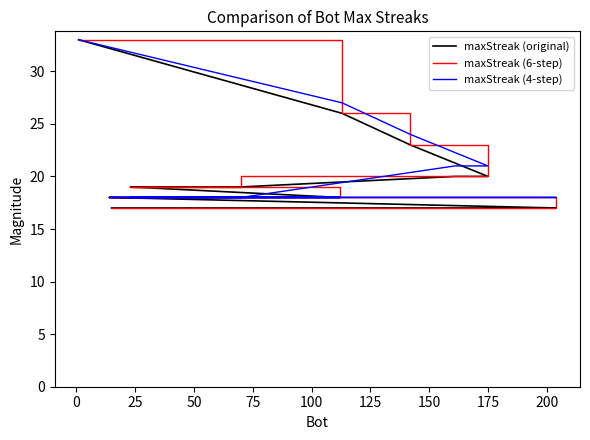

The maxStreak (original) series shows 25 at 175. True or false?

False